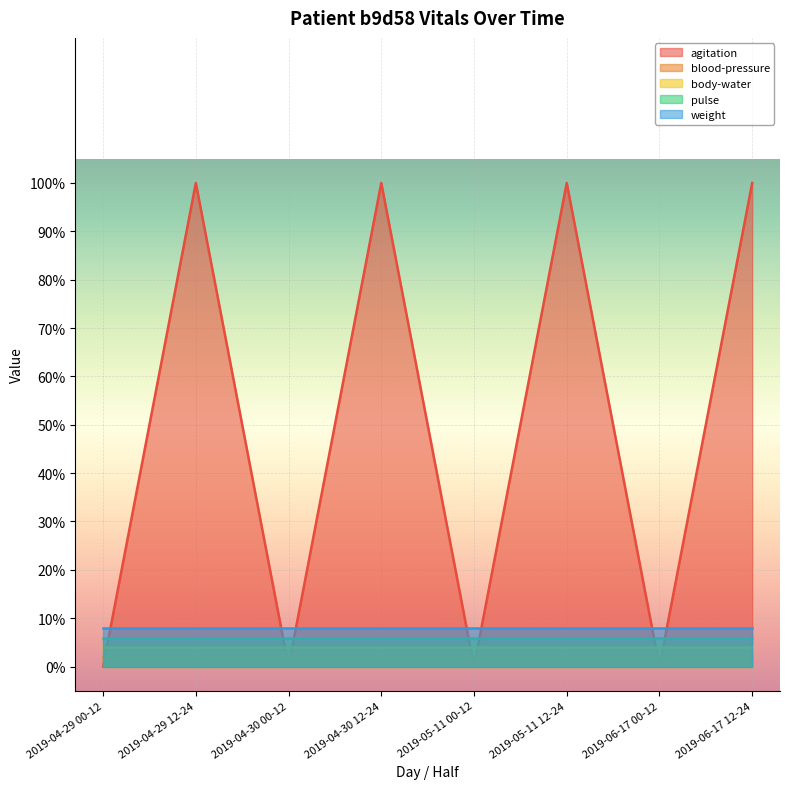

In agitation, how many points are higher than both neighbors (excluding endpoints)?

3